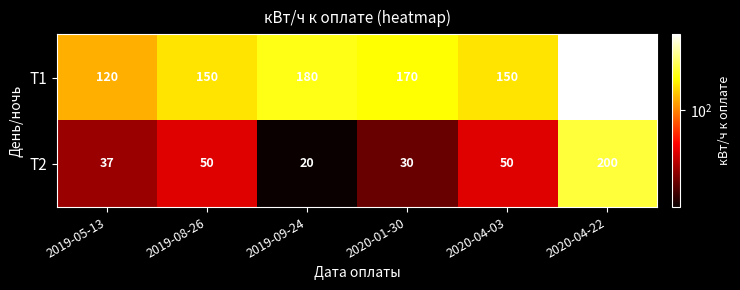

List the series in order of their peak value, highest first.

Т1, Т2